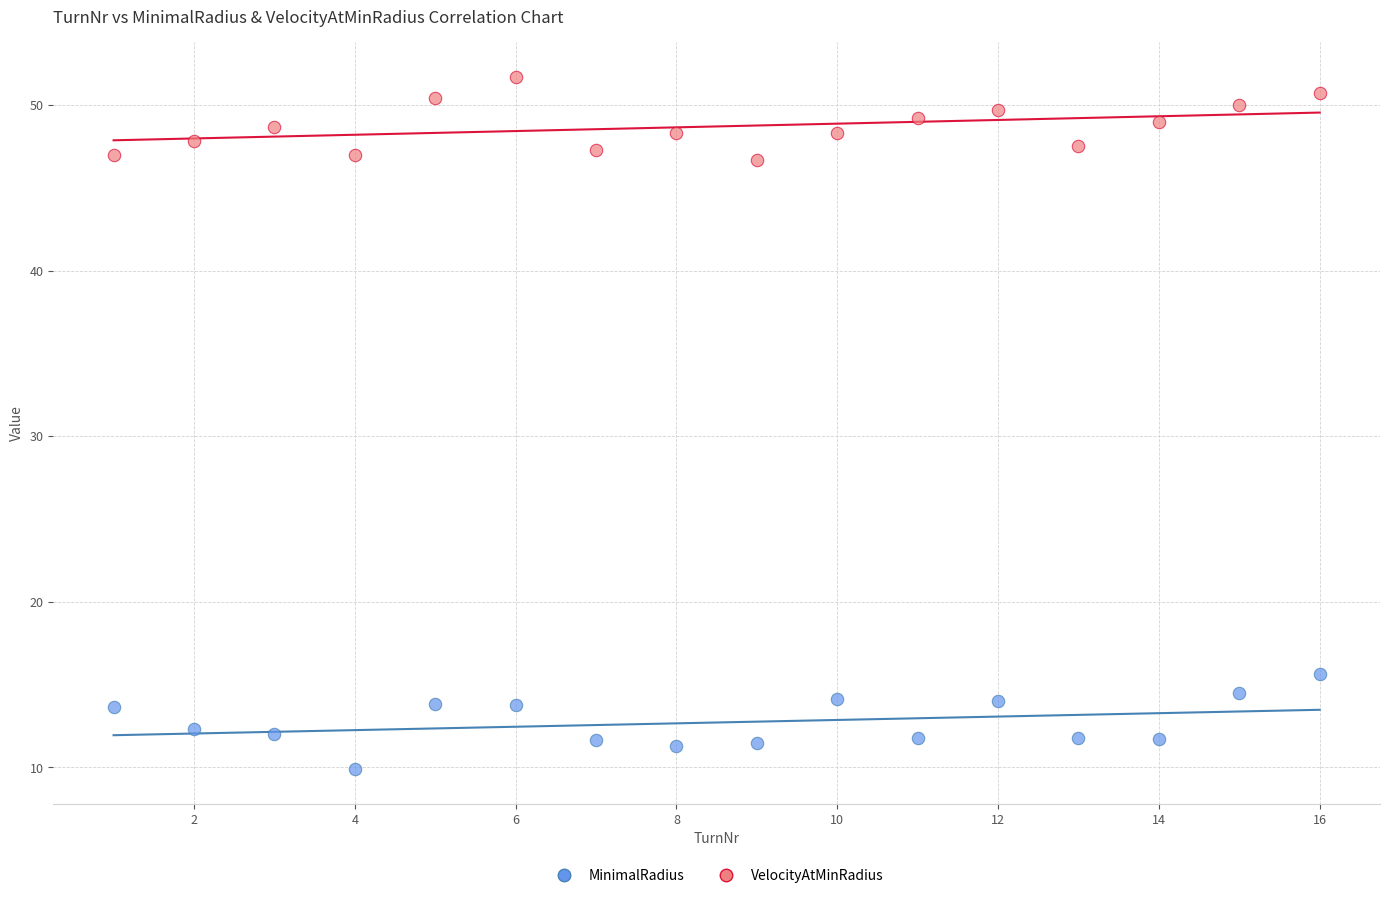

Which series contains the lowest Y value?

MinimalRadius